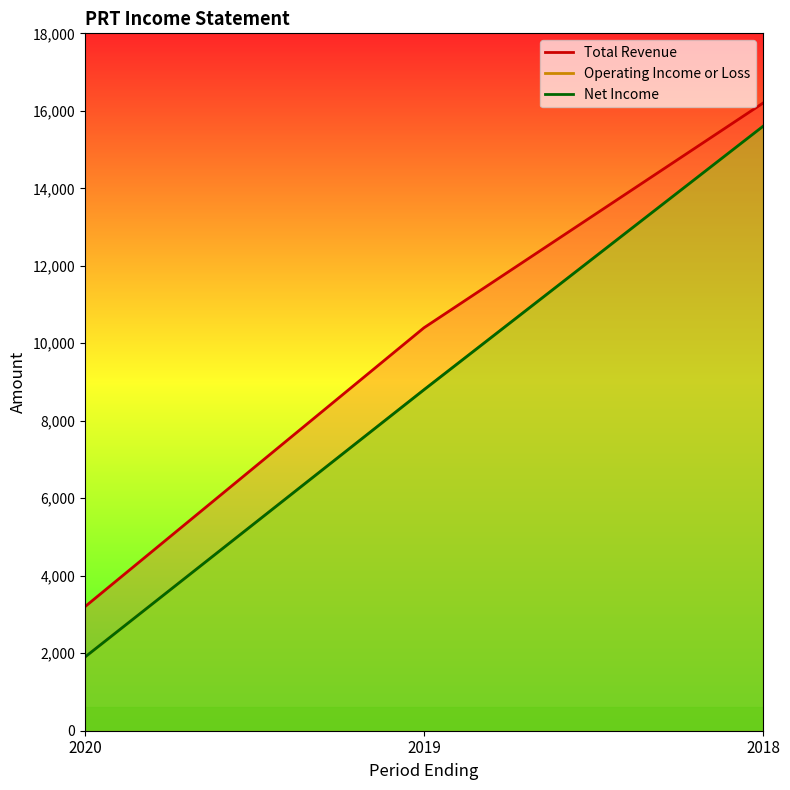

Rank the series at 2020 from highest to lowest value.

Total Revenue, Operating Income or Loss, Net Income